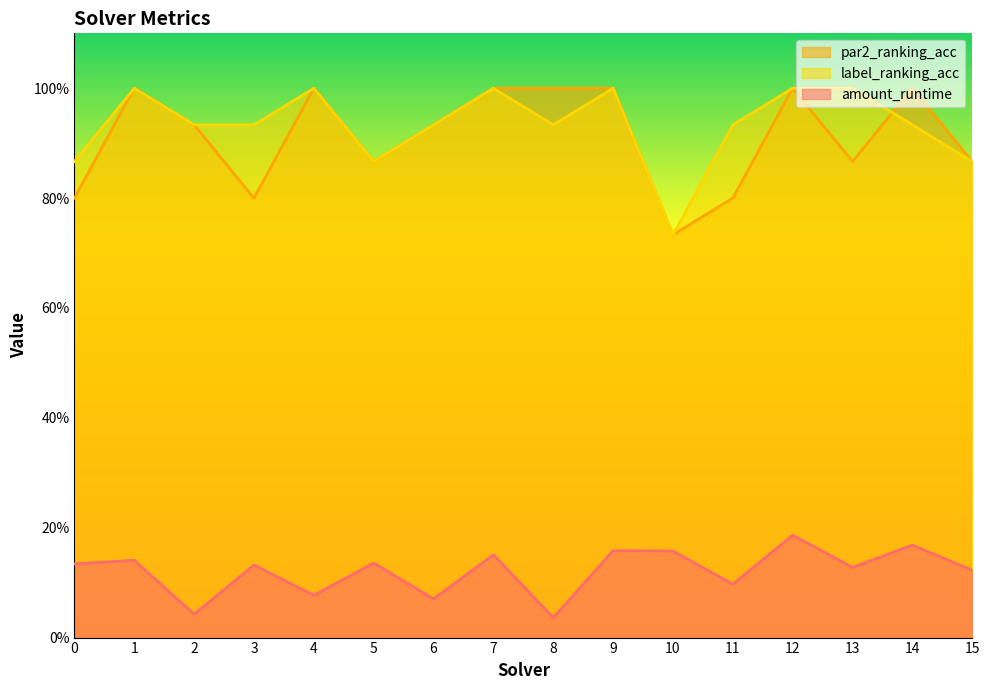

Reading left to right, extract all data points from this chart.

amount_runtime: 0=0.1	1=0.1	2=0.0	3=0.1	4=0.1	5=0.1	6=0.1	7=0.2	8=0.0	9=0.2	10=0.2	11=0.1	12=0.2	13=0.1	14=0.2	15=0.1
par2_ranking_acc: 0=0.8	1=1.0	2=0.9	3=0.8	4=1.0	5=0.9	6=0.9	7=1.0	8=1.0	9=1.0	10=0.7	11=0.8	12=1.0	13=0.9	14=1.0	15=0.9
label_ranking_acc: 0=0.9	1=1.0	2=0.9	3=0.9	4=1.0	5=0.9	6=0.9	7=1.0	8=0.9	9=1.0	10=0.7	11=0.9	12=1.0	13=1.0	14=0.9	15=0.9